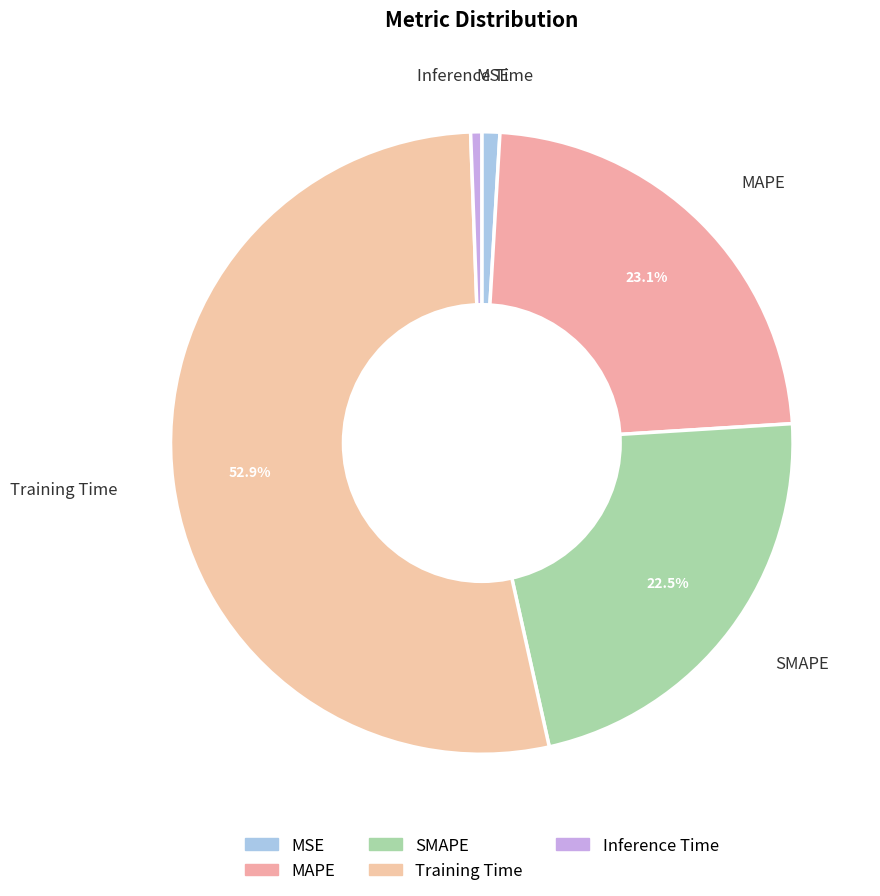

How many slices are in this pie chart?

5